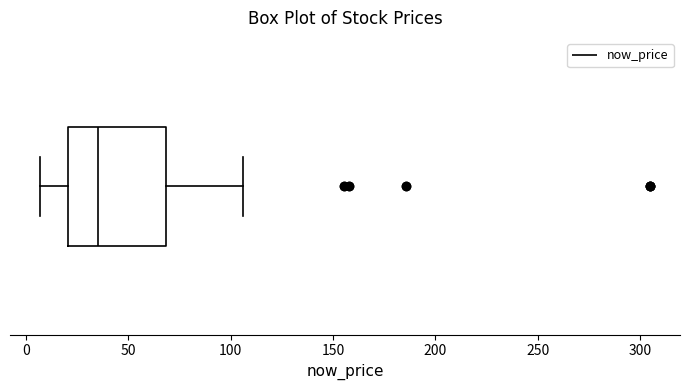

Where does the median line of the box sit on the x-axis? The values are not printed on the chart, so give them approximately, as read against the axis.

35